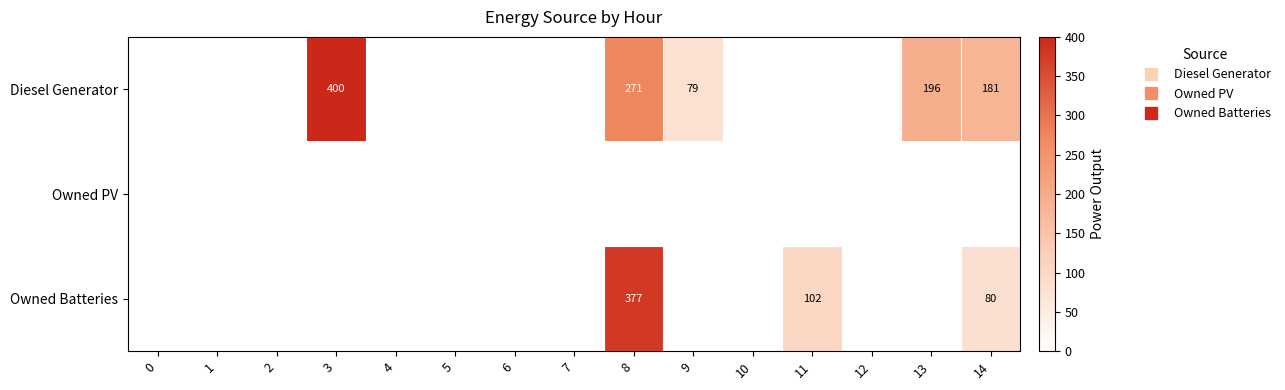

How many values in the Diesel Generator series exceed 0?

5